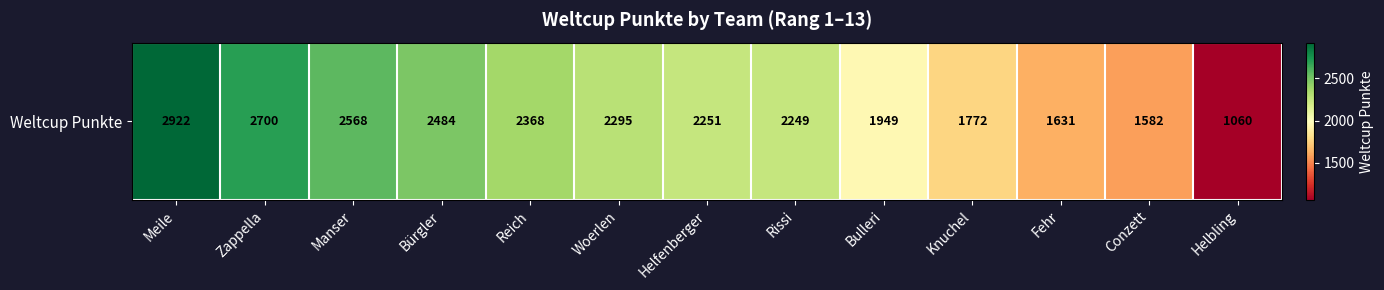

What is the difference between the values at Conzett and Bulleri?

367